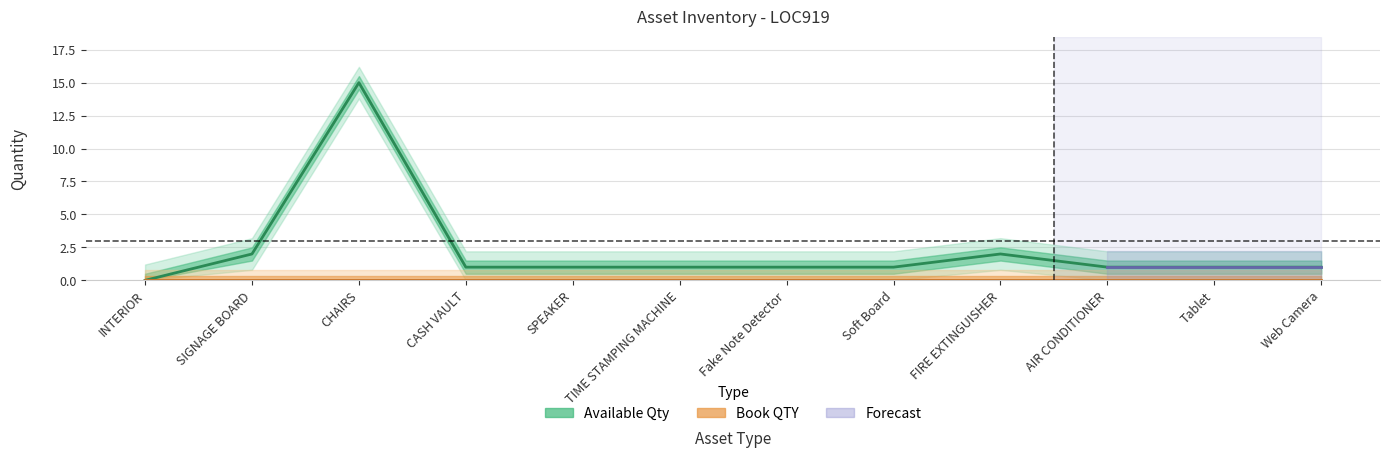

Reading left to right, what are all the values shown in this chart?

INTERIOR=0	SIGNAGE BOARD=2	CHAIRS=15	CASH VAULT=1	SPEAKER=1	TIME STAMPING MACHINE=1	Fake Note Detector=1	Soft Board=1	FIRE EXTINGUISHER=2	AIR CONDITIONER=1	Tablet=1	Web Camera=1